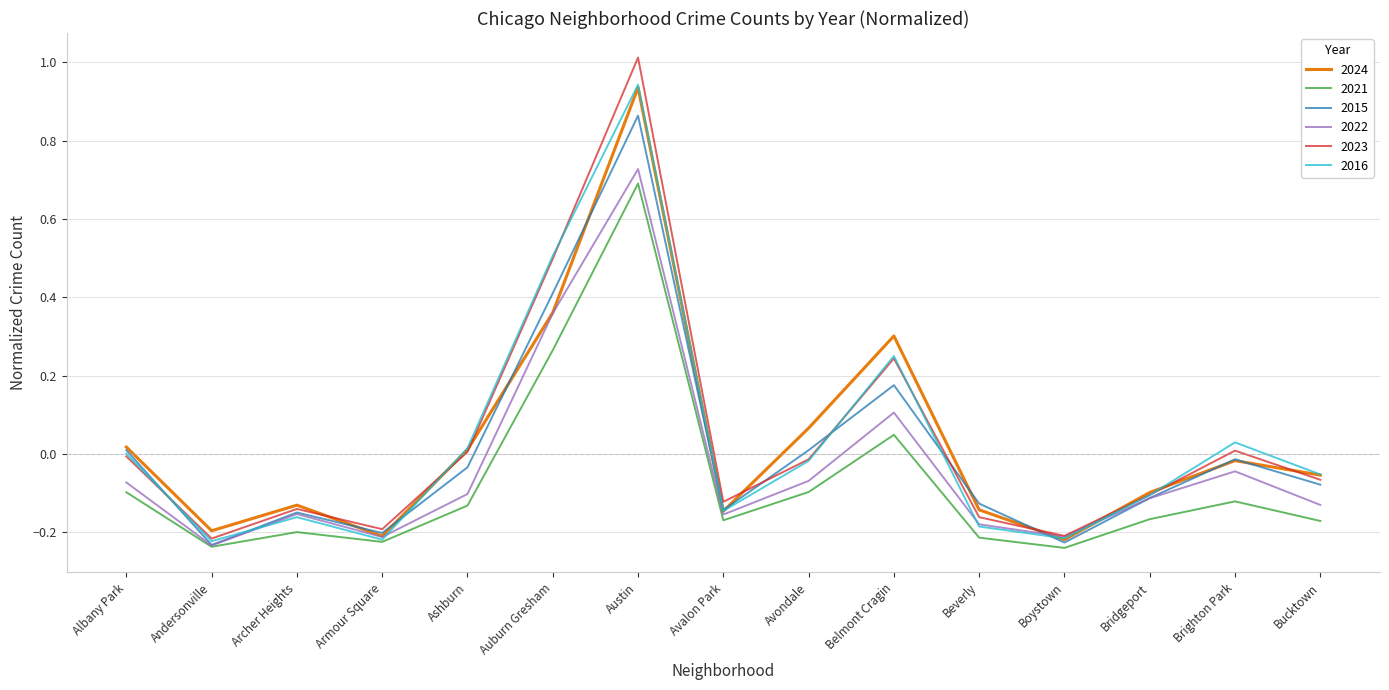

What is the maximum value shown in the chart?

1.0